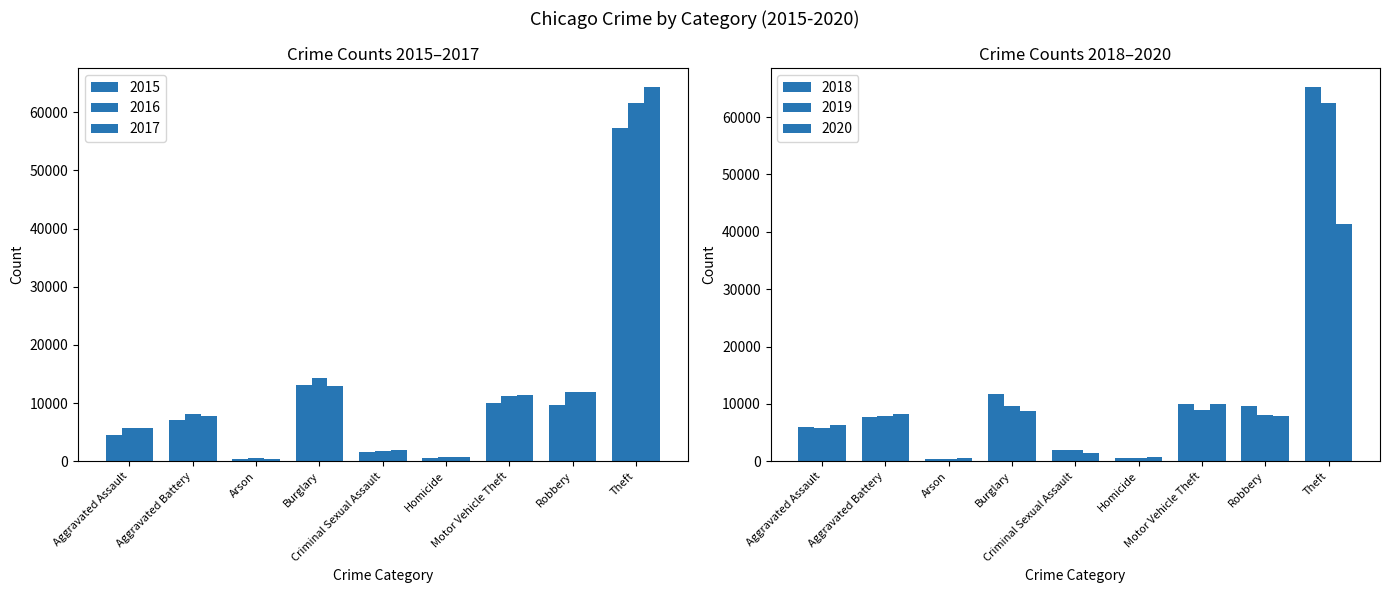

What is the label of the 2nd bar from the left?

Aggravated Battery